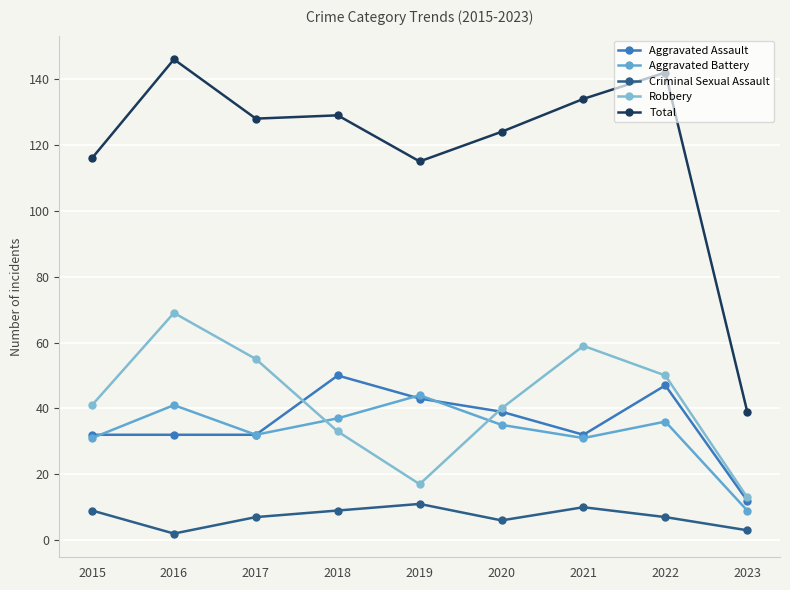

How many lines are shown in the chart?

5